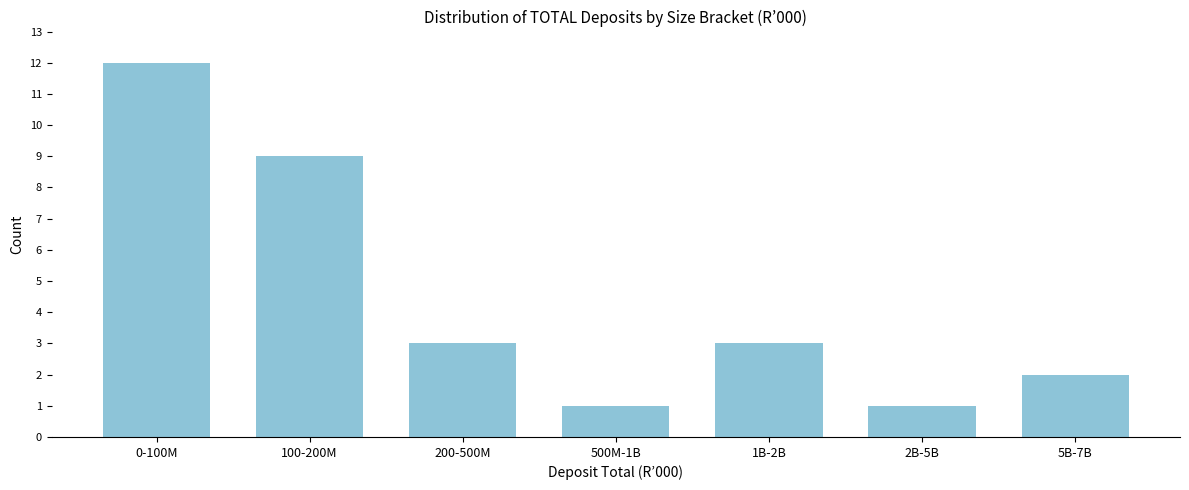

Reading left to right, list all the values displayed in this chart.

0-100M=12	100-200M=9	200-500M=3	500M-1B=1	1B-2B=3	2B-5B=1	5B-7B=2